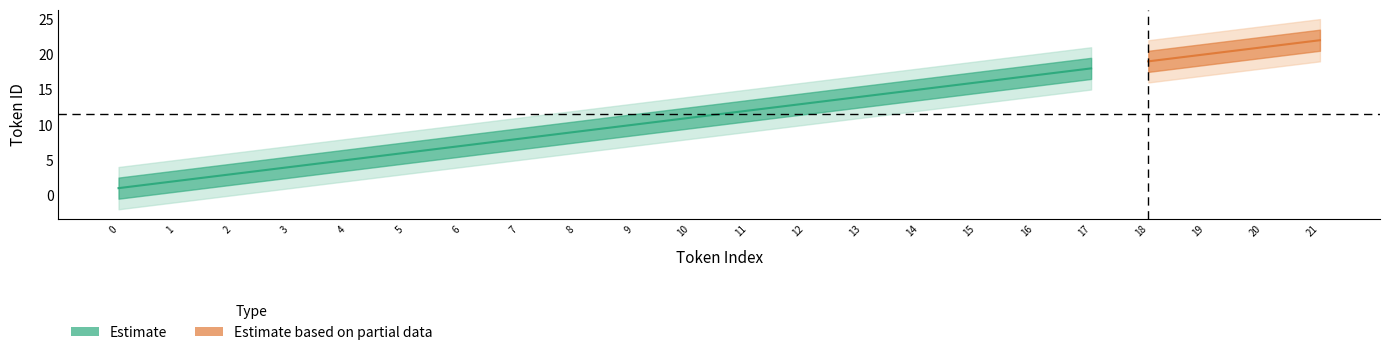

What is the greatest value displayed?

22